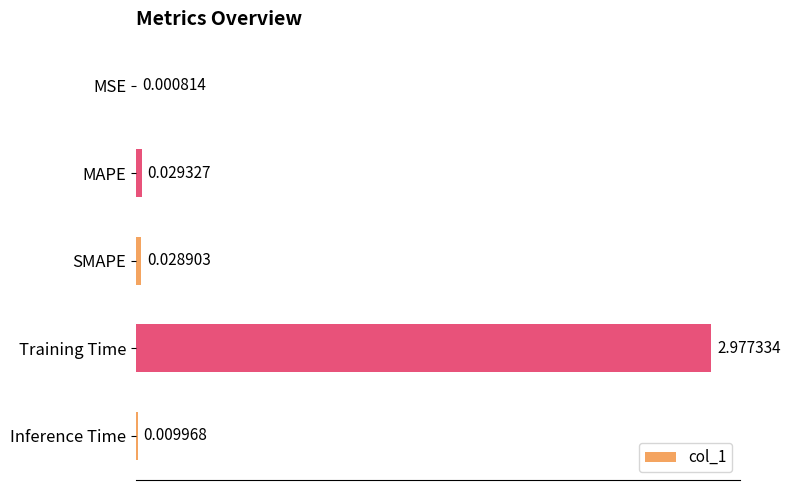

Which label corresponds to the largest value in the chart?

Training Time